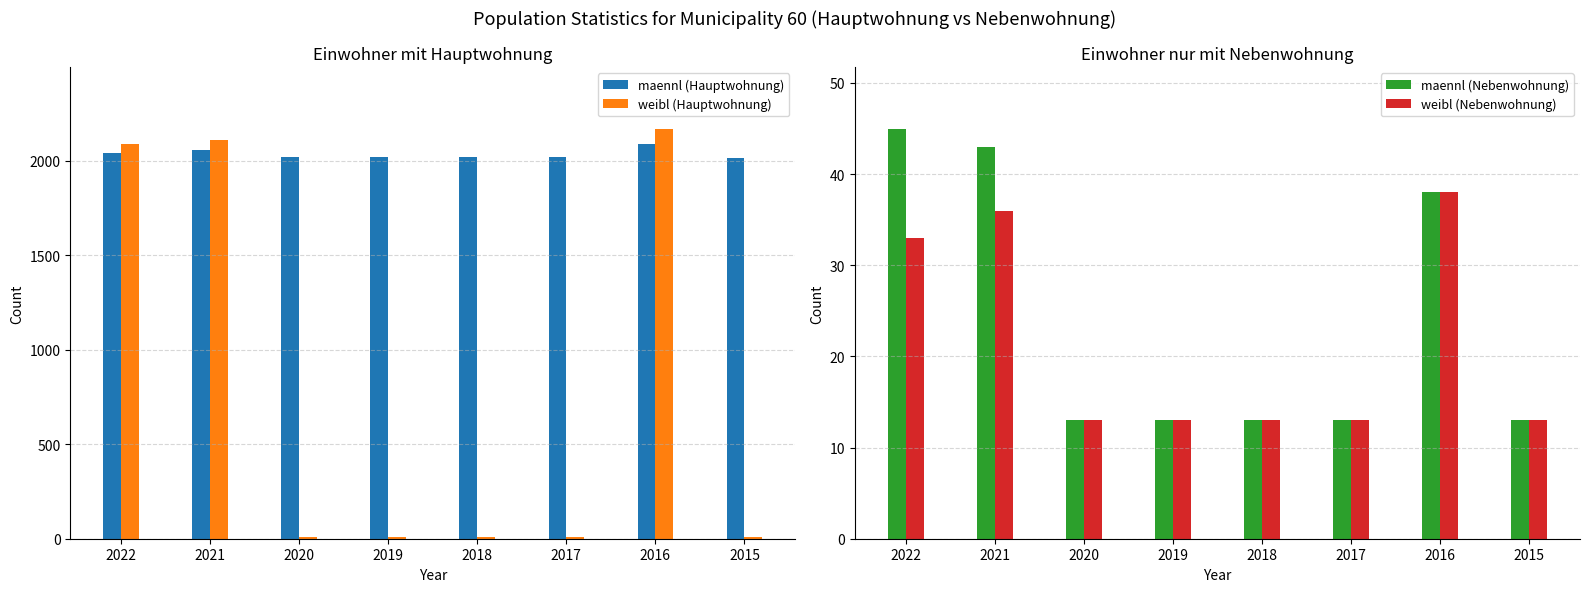

How many values in the maennl (Hauptwohnung) series exceed 2020?

3